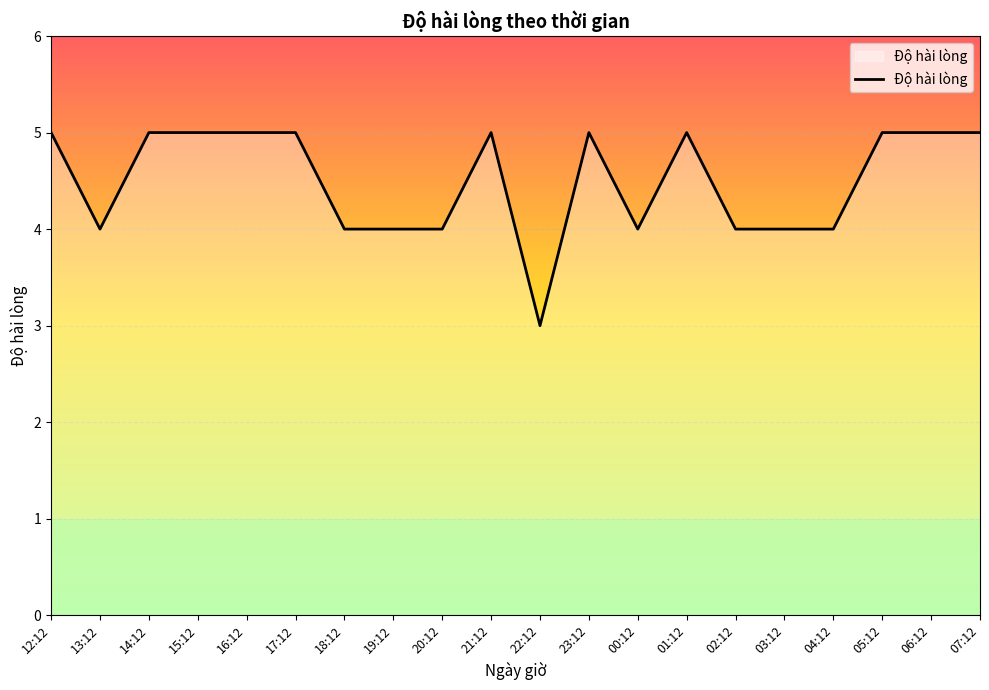

Reading left to right, what are all the values shown in this chart?

5	4	5	5	5	5	4	4	4	5	3	5	4	5	4	4	4	5	5	5